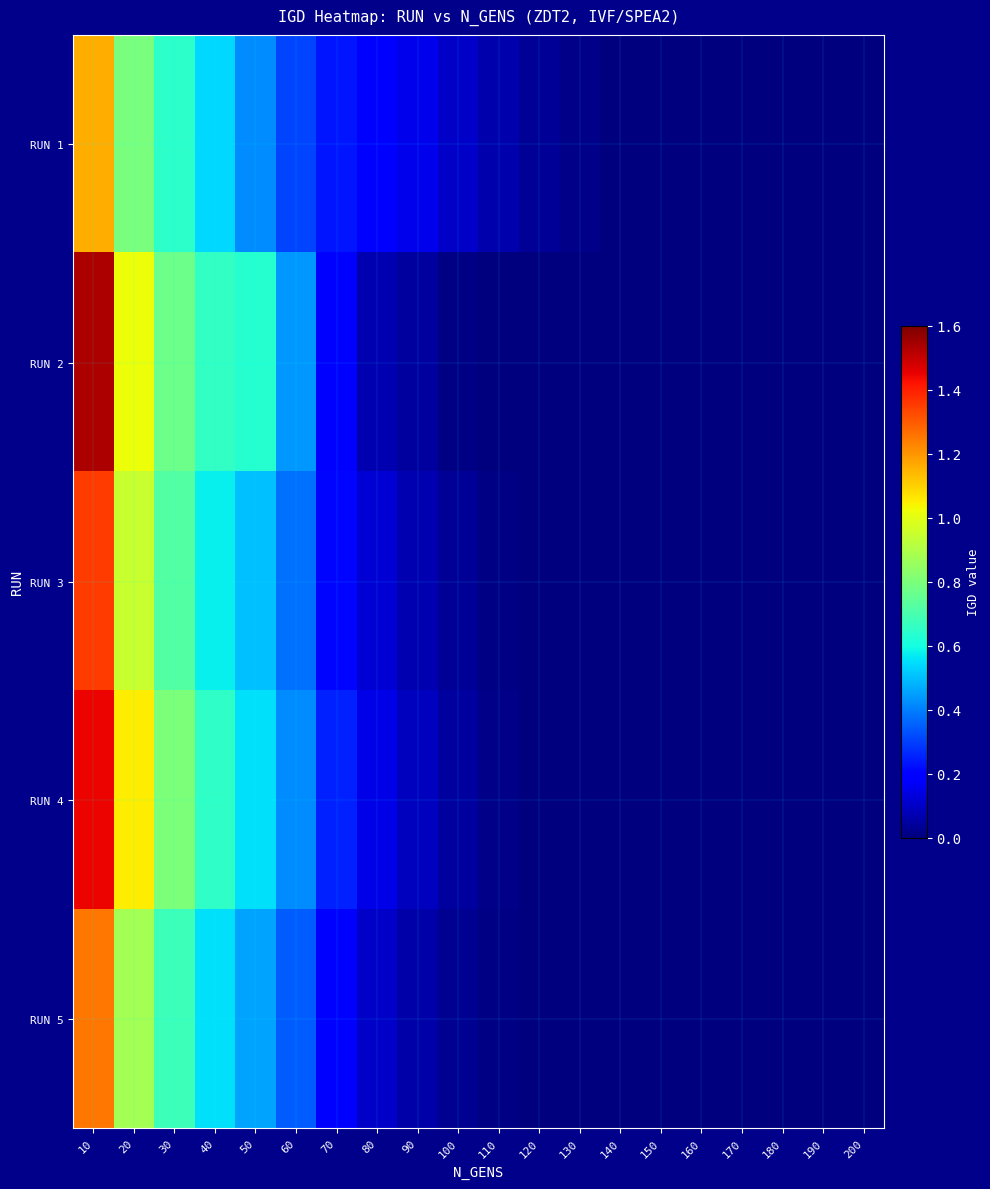

Reading right to left, extract all data points from this chart.

RUN 1: 200=0.0	190=0.0	180=0.0	170=0.0	160=0.0	150=0.0	140=0.0	130=0.0	120=0.0	110=0.1	100=0.1	90=0.2	80=0.2	70=0.2	60=0.3	50=0.4	40=0.5	30=0.6	20=0.8	10=1.2
RUN 2: 200=0.0	190=0.0	180=0.0	170=0.0	160=0.0	150=0.0	140=0.0	130=0.0	120=0.0	110=0.0	100=0.0	90=0.0	80=0.1	70=0.2	60=0.4	50=0.6	40=0.7	30=0.8	20=1.0	10=1.5
RUN 3: 200=0.0	190=0.0	180=0.0	170=0.0	160=0.0	150=0.0	140=0.0	130=0.0	120=0.0	110=0.0	100=0.0	90=0.1	80=0.1	70=0.2	60=0.4	50=0.5	40=0.6	30=0.7	20=0.9	10=1.4
RUN 4: 200=0.0	190=0.0	180=0.0	170=0.0	160=0.0	150=0.0	140=0.0	130=0.0	120=0.0	110=0.0	100=0.0	90=0.1	80=0.1	70=0.2	60=0.4	50=0.6	40=0.7	30=0.8	20=1.1	10=1.4
RUN 5: 200=0.0	190=0.0	180=0.0	170=0.0	160=0.0	150=0.0	140=0.0	130=0.0	120=0.0	110=0.0	100=0.0	90=0.1	80=0.1	70=0.2	60=0.3	50=0.5	40=0.6	30=0.7	20=0.9	10=1.2